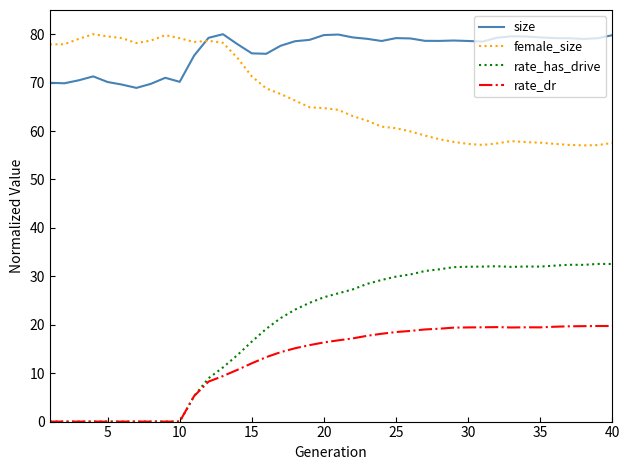

Which series has the largest total across all categories?

size